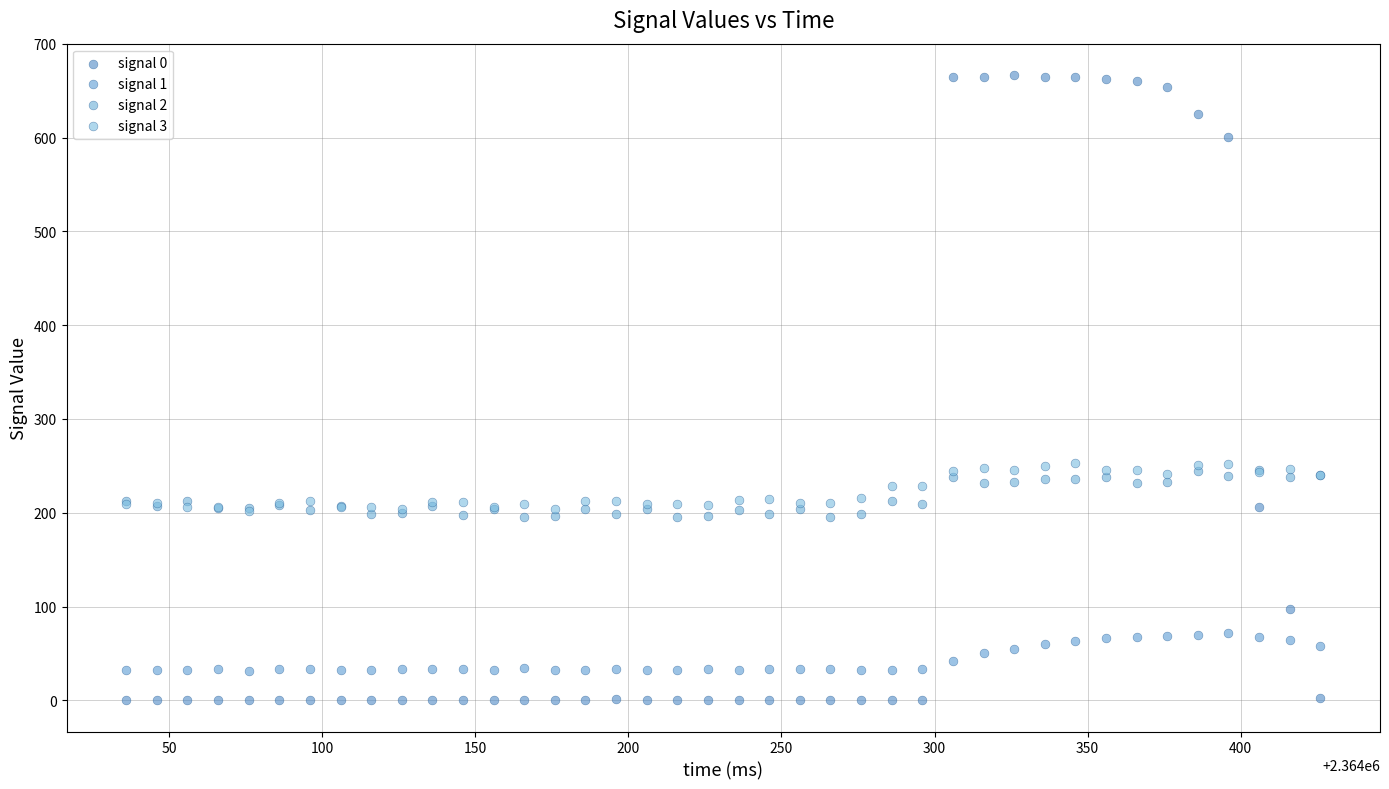

Which series has the widest spread of Y values?

signal 0